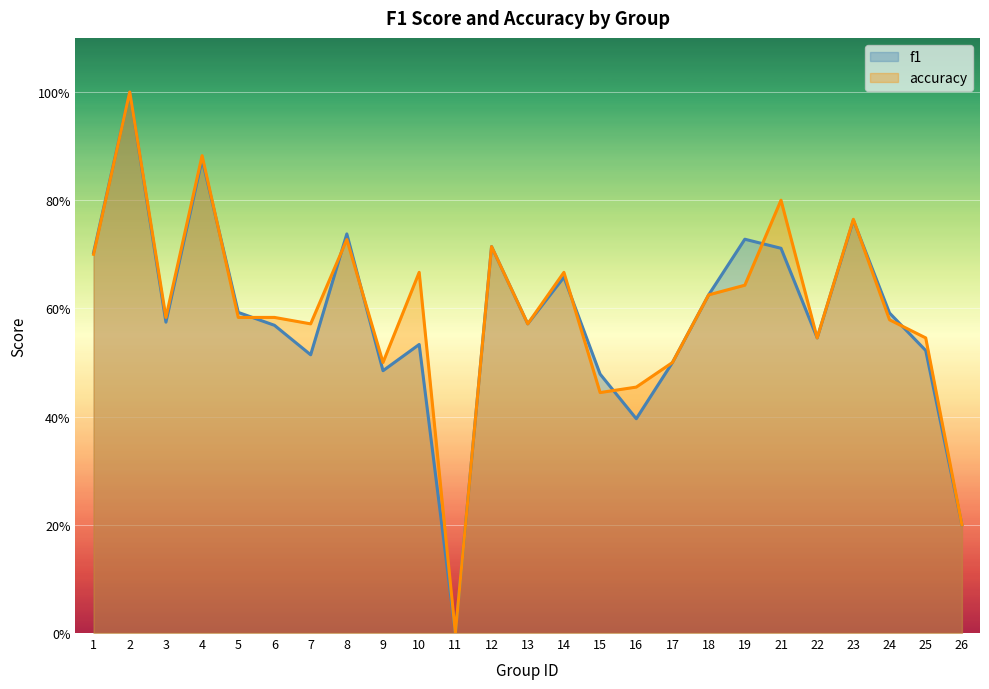

The value of f1 at 19 is 0.5. True or false?

False